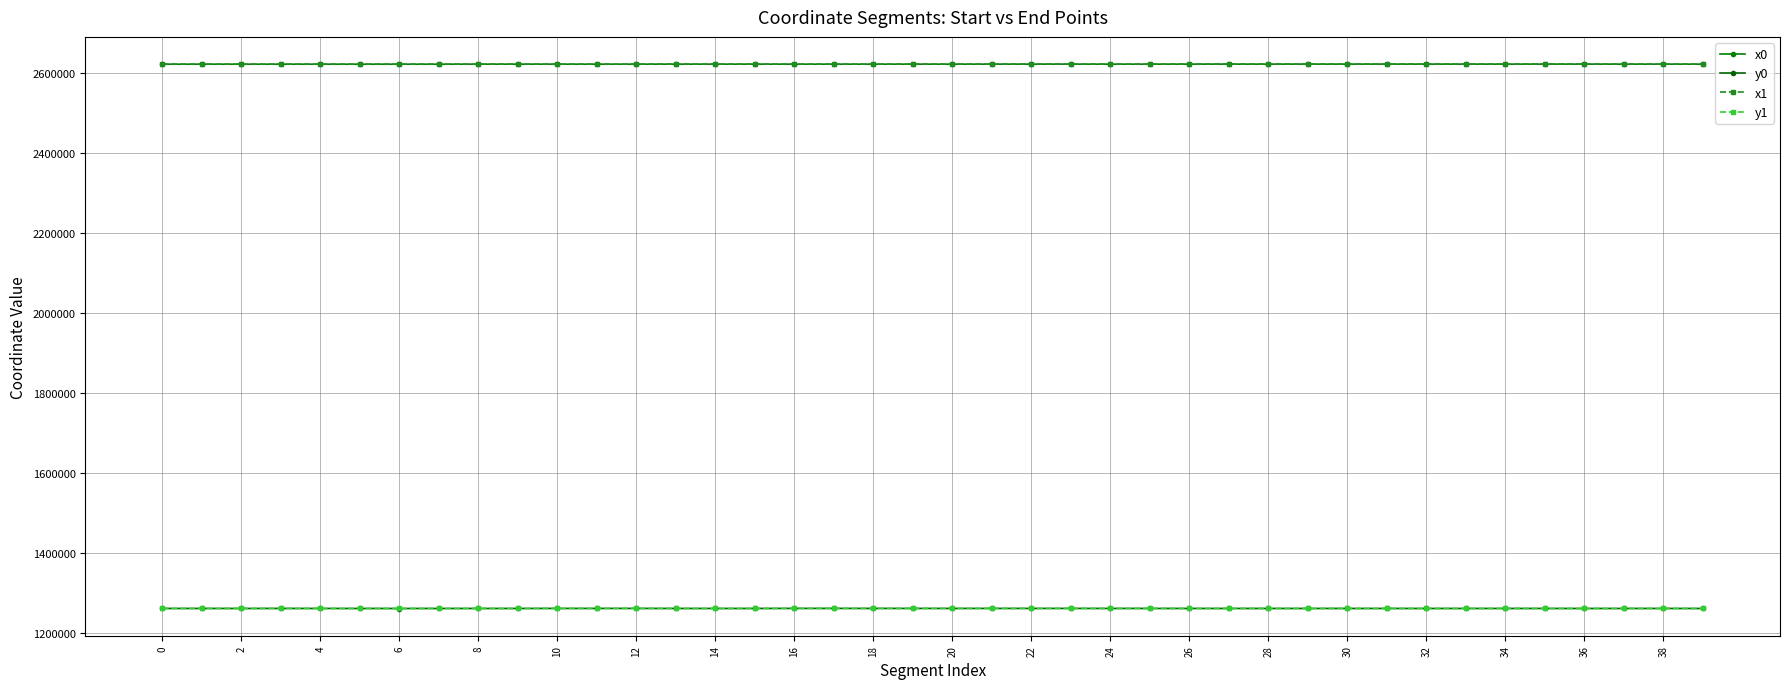

How many series are shown in this chart?

4